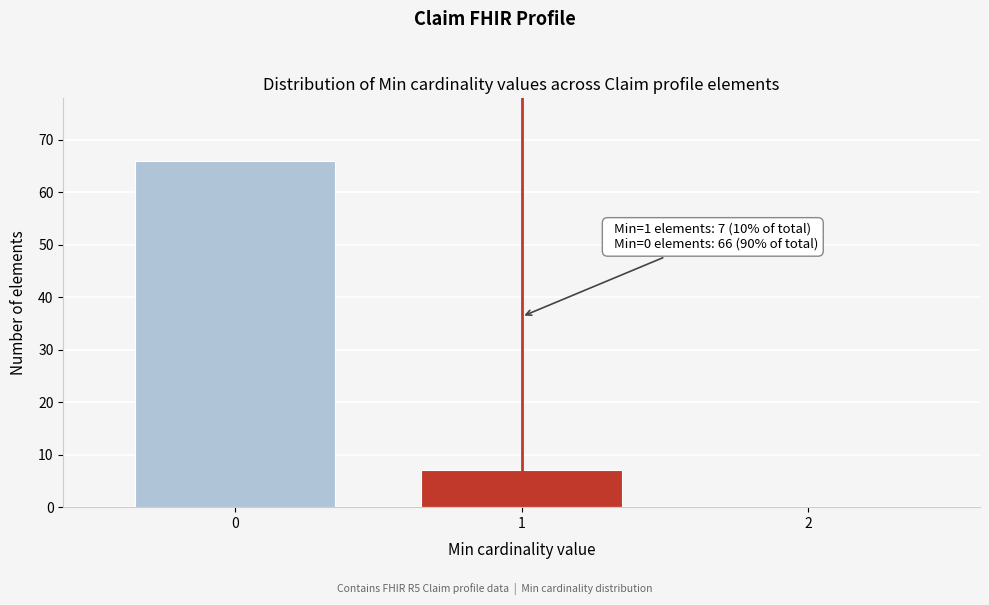

Reading right to left, what are all the values shown in this chart?

2=0	1=7	0=66